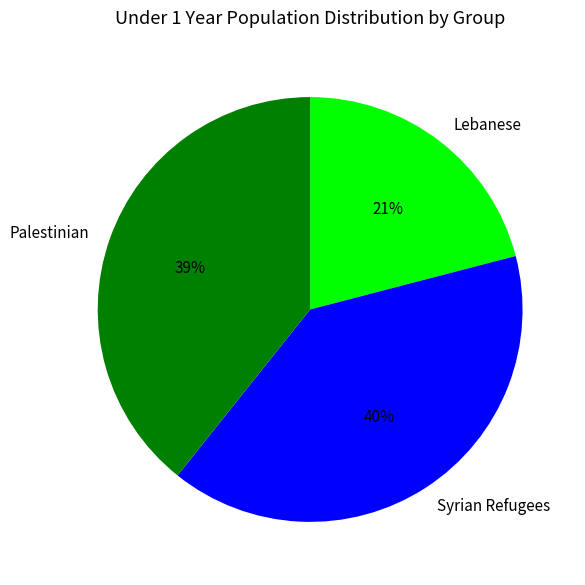

Is there a majority slice in this chart?

No